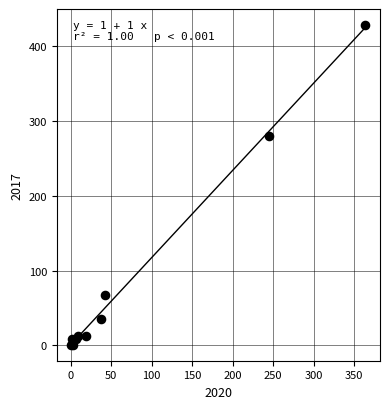

What Y value in the scatter plot is closest to 214?

280